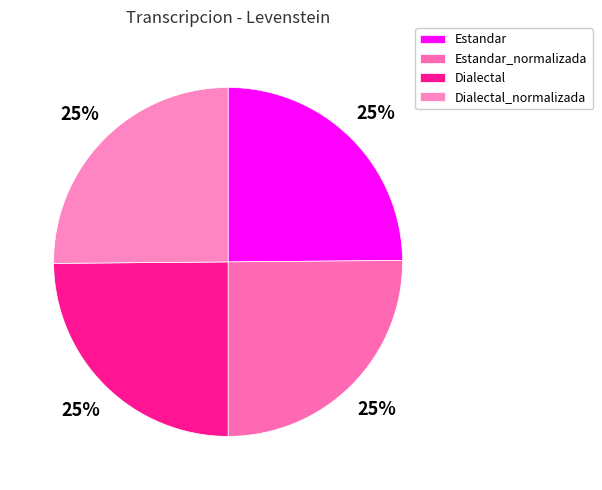

Is there a majority slice in this chart?

No